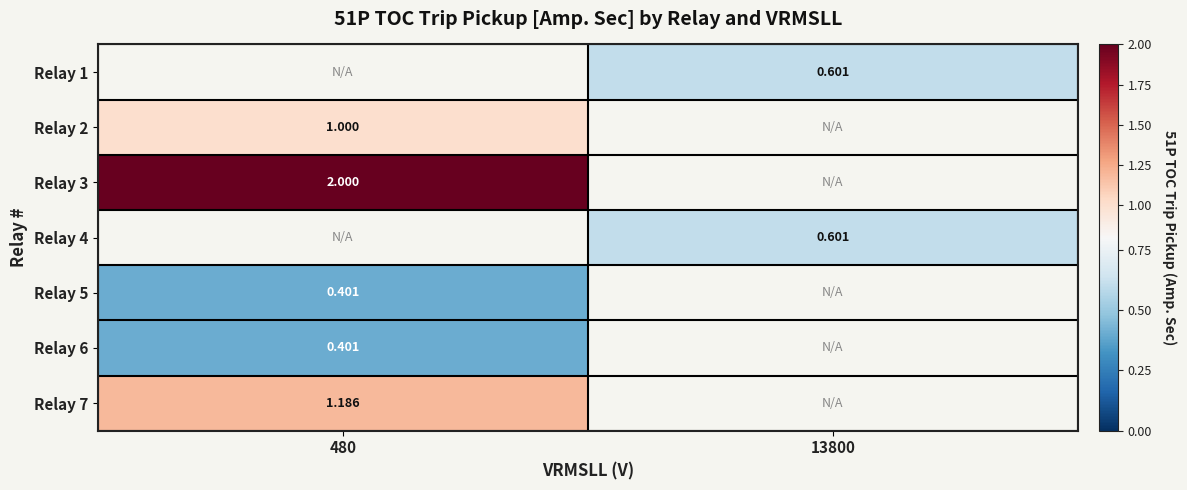

How many data points does each series have?

2